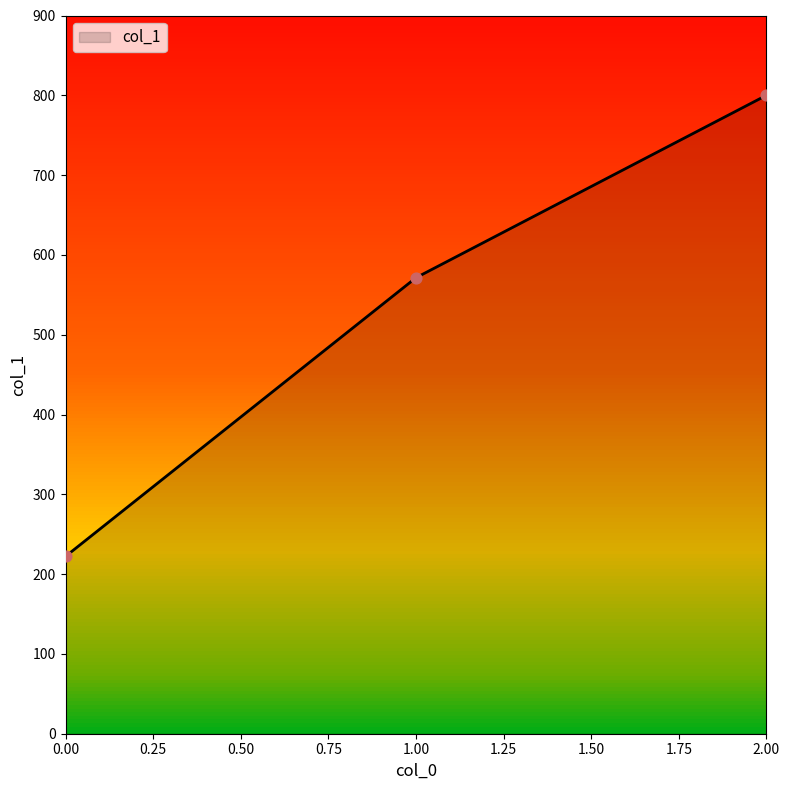

What is the change in value from 0 to 2?

+577.8